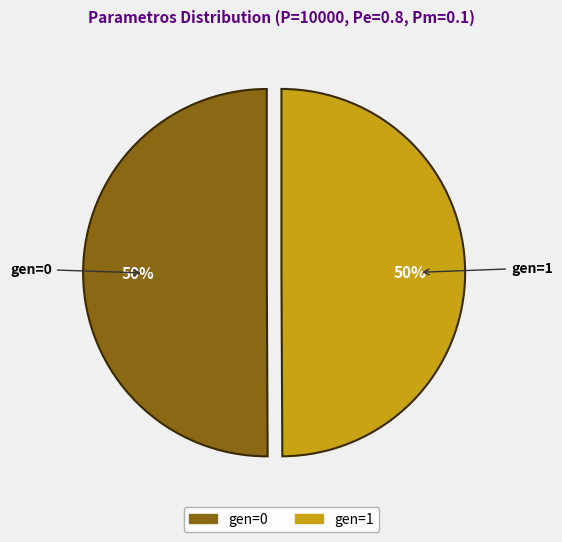

To the nearest percent, what percentage of the pie is gen=1?

50%